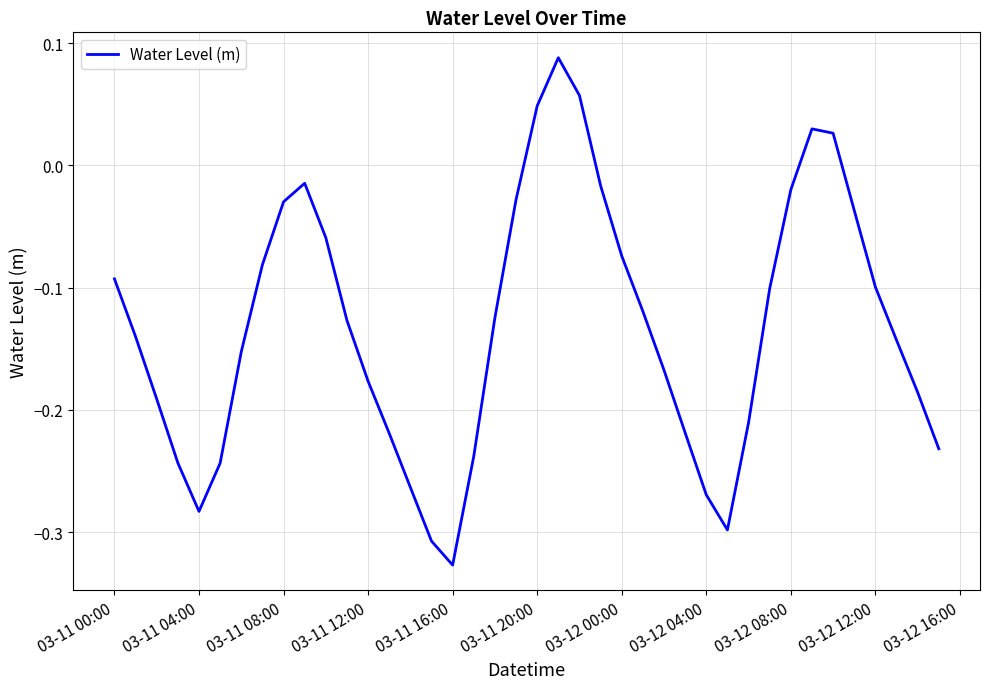

How many lines are shown in the chart?

1